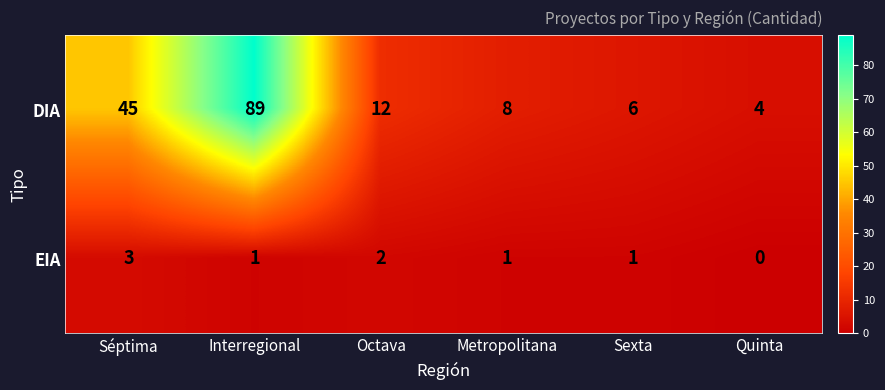

What is the average value of the DIA series?

27